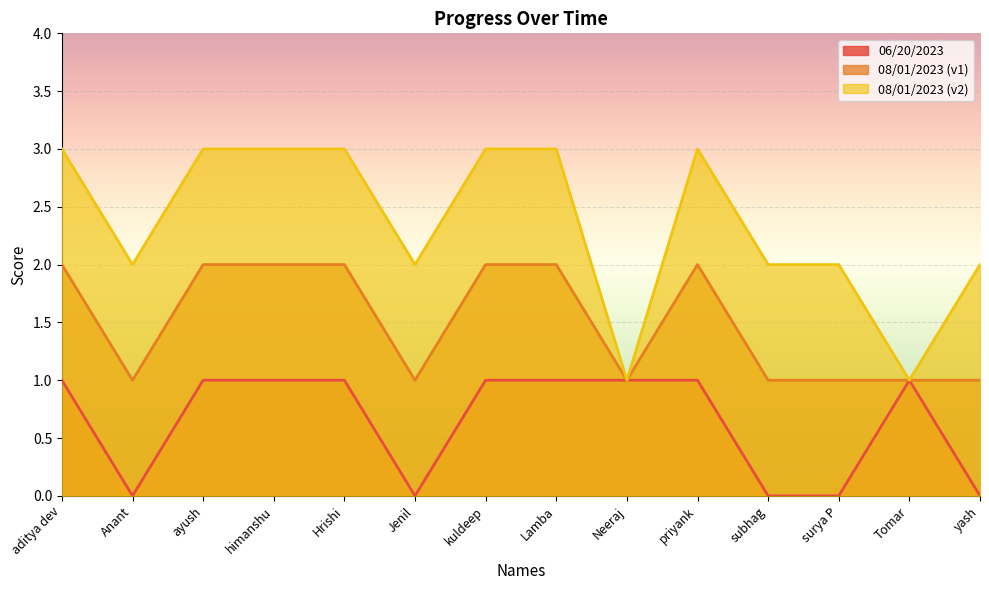

Reading left to right, extract all data points from this chart.

06/20/2023: aditya dev=1	Anant=0	ayush=1	himanshu=1	Hrishi=1	Jenil=0	kuldeep=1	Lamba=1	Neeraj=1	priyank=1	subhag=0	surya P=0	Tomar=1	yash=0
08/01/2023 (v1): aditya dev=2	Anant=1	ayush=2	himanshu=2	Hrishi=2	Jenil=1	kuldeep=2	Lamba=2	Neeraj=1	priyank=2	subhag=1	surya P=1	Tomar=1	yash=1
08/01/2023 (v2): aditya dev=3	Anant=2	ayush=3	himanshu=3	Hrishi=3	Jenil=2	kuldeep=3	Lamba=3	Neeraj=1	priyank=3	subhag=2	surya P=2	Tomar=1	yash=2